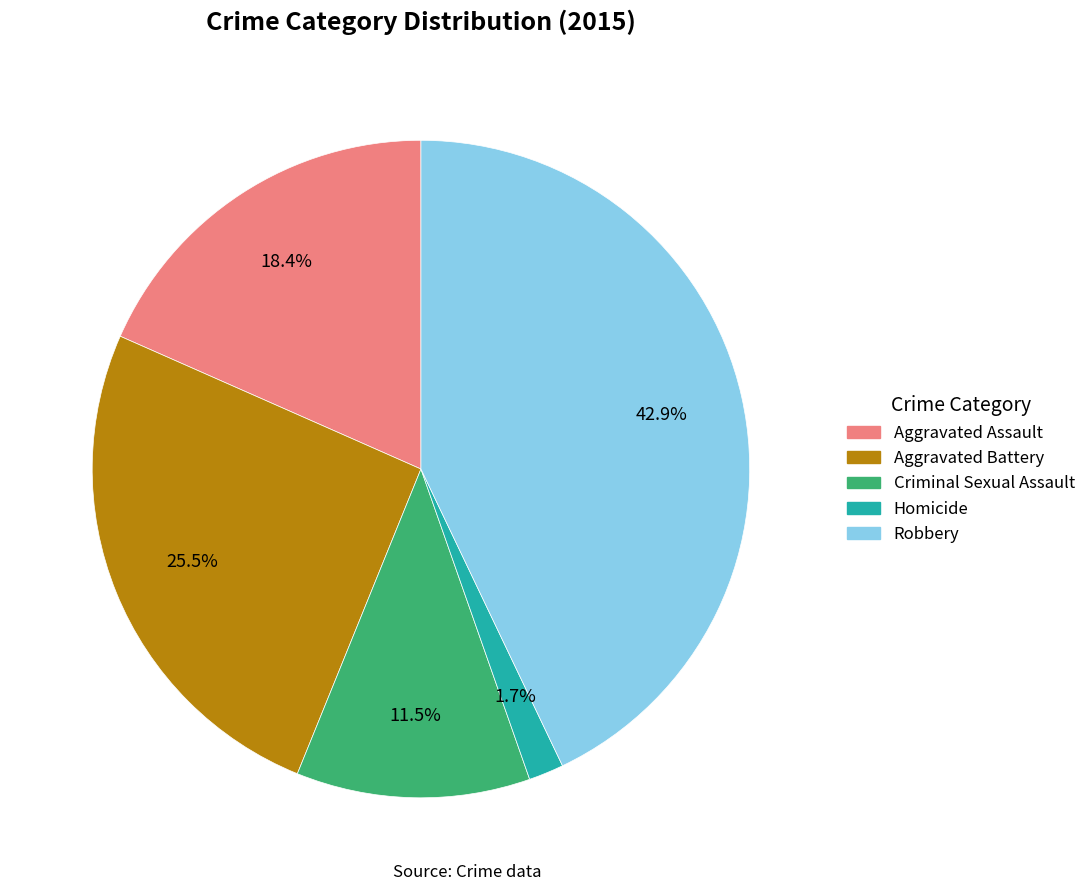

How many slices are in this pie chart?

5